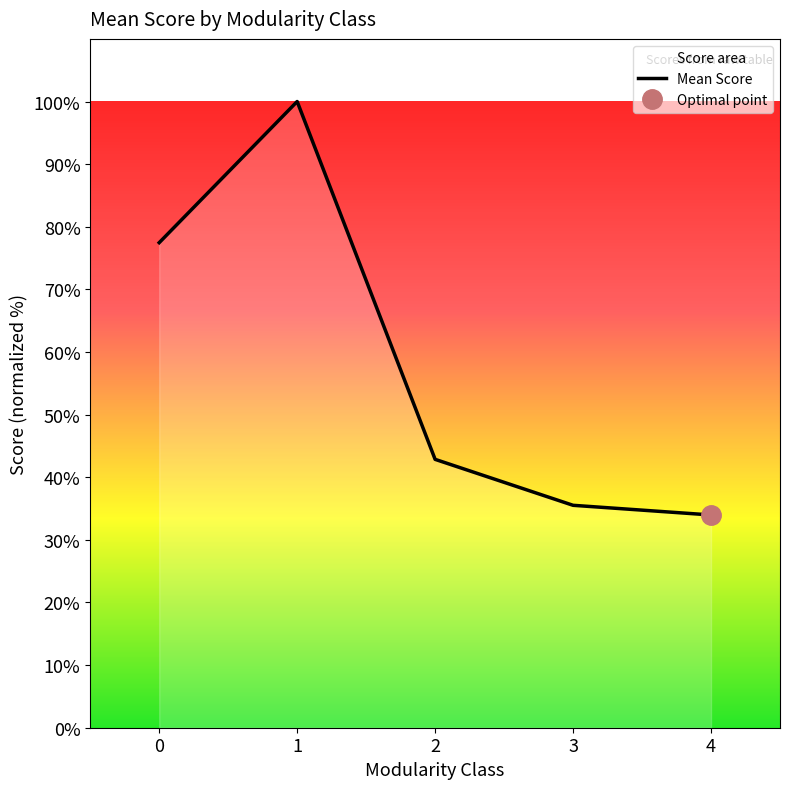

What is the sum of all values?

289.8